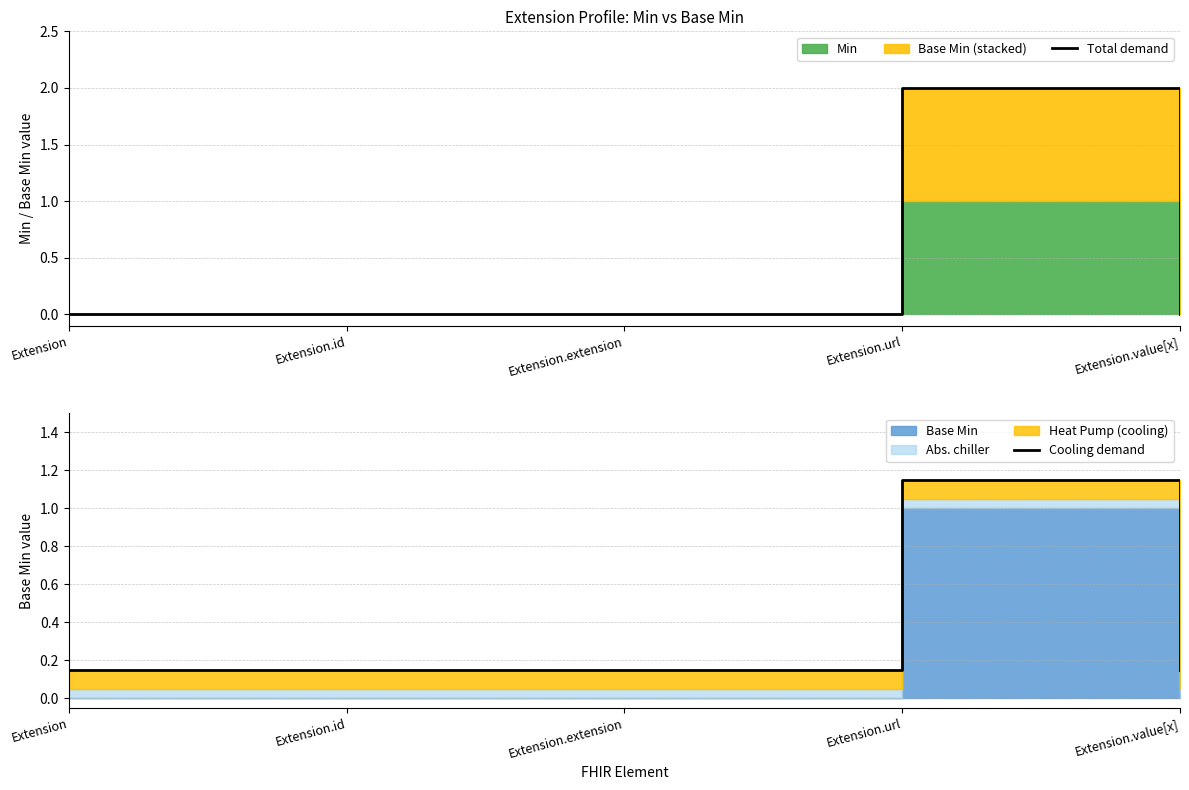

Which category has the highest value in the Total demand series?

Extension.url